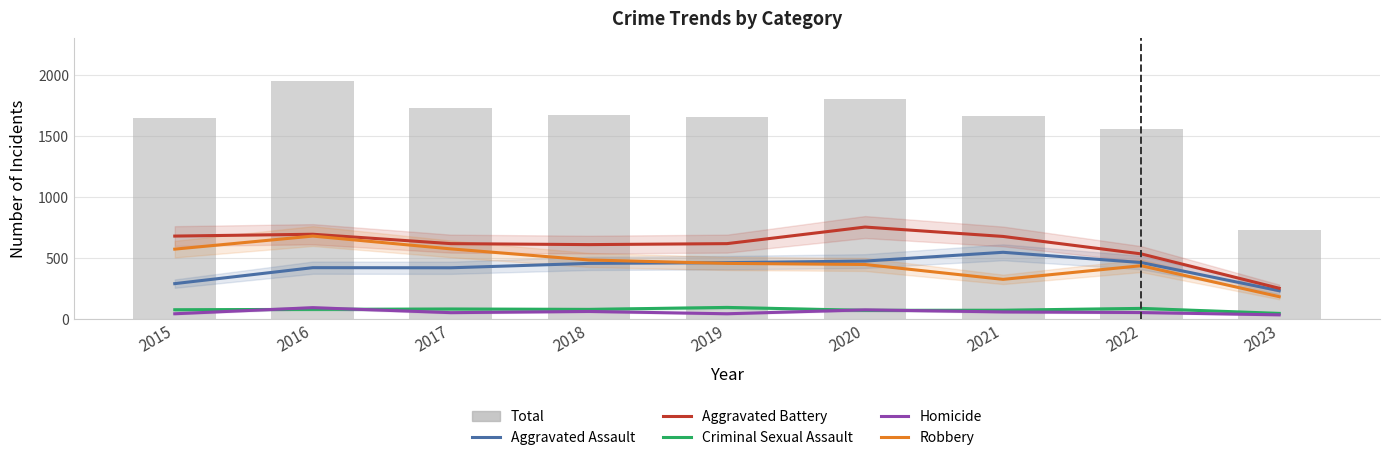

Count the number of data series in this chart.

6